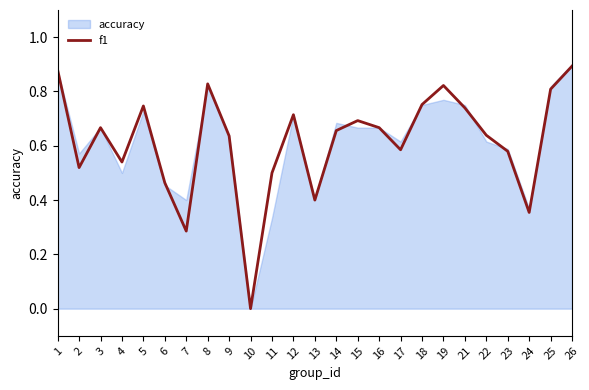

True or false: f1 has a value of 0.4 at 18.

False